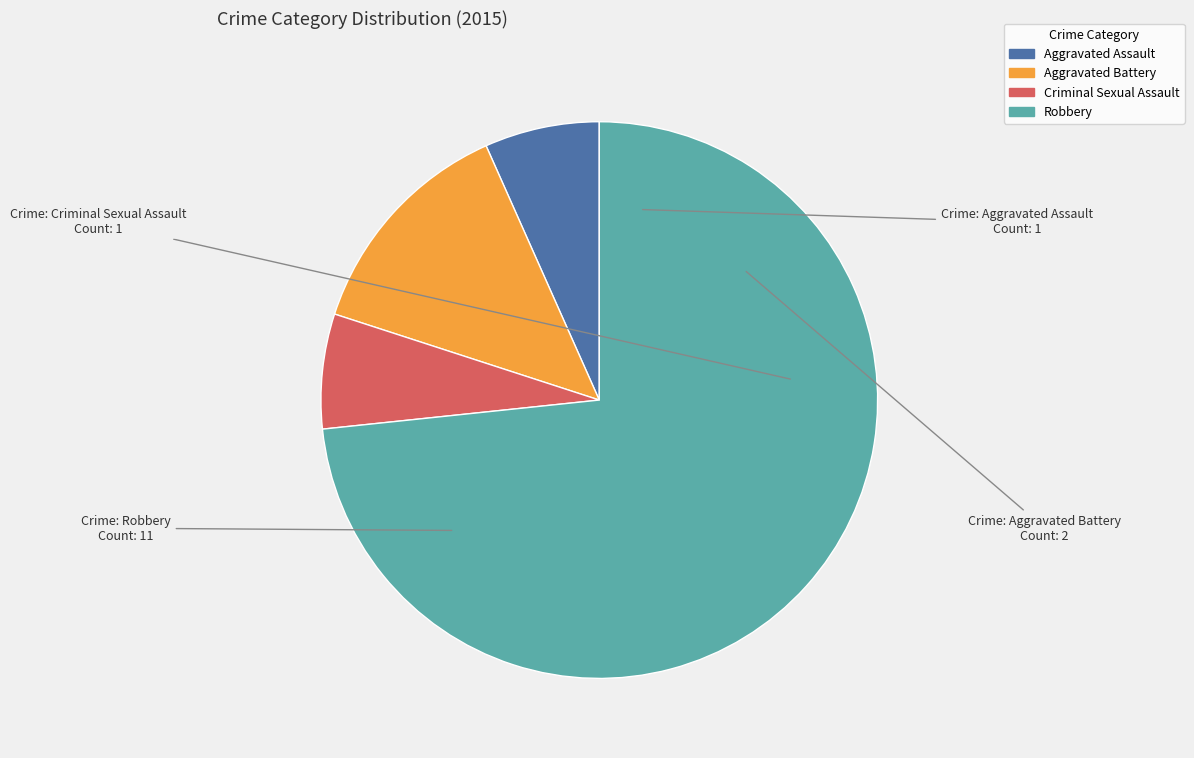

Approximately how many times larger is the value at Criminal Sexual Assault compared to Aggravated Battery?

0.5